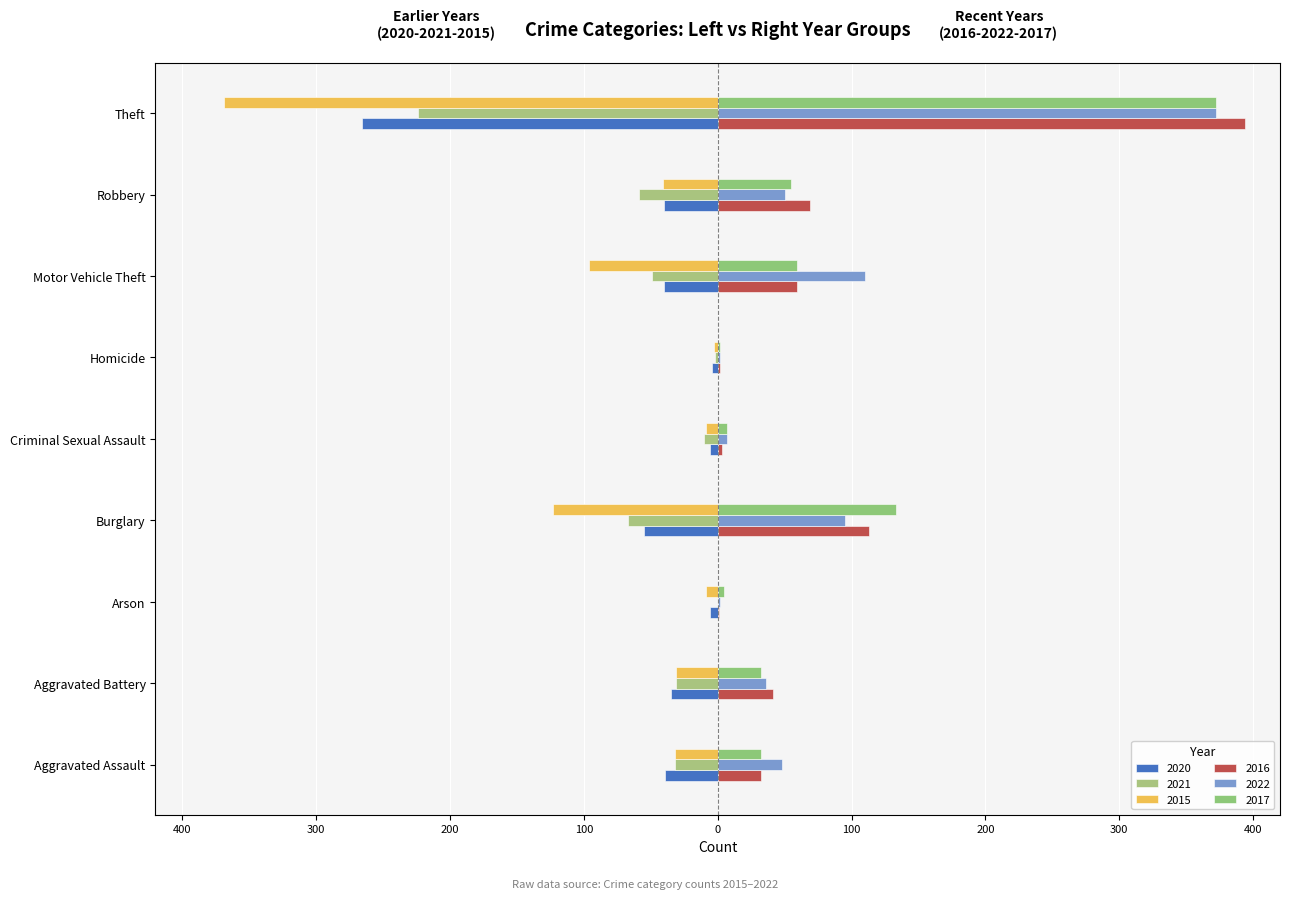

What is the average value of the 2015 series?

-79